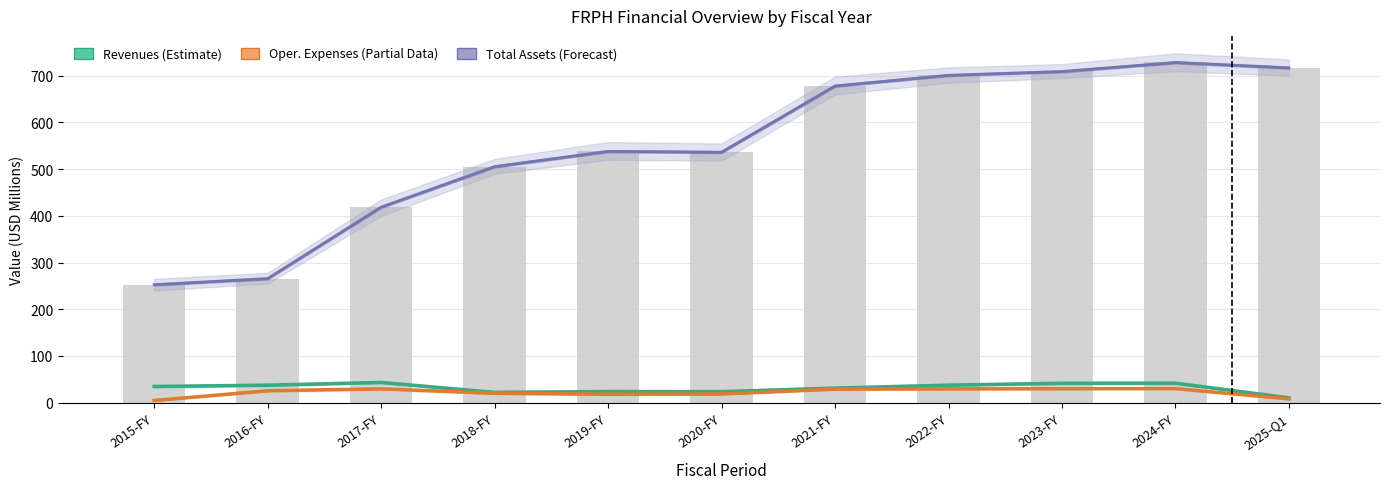

How many groups of bars are there?

11